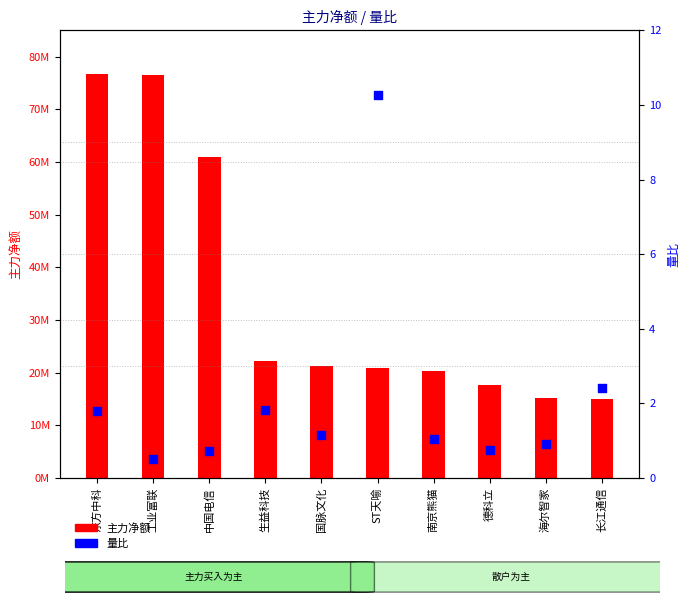

What is the total value across all series at 工业富联?

76481528.5